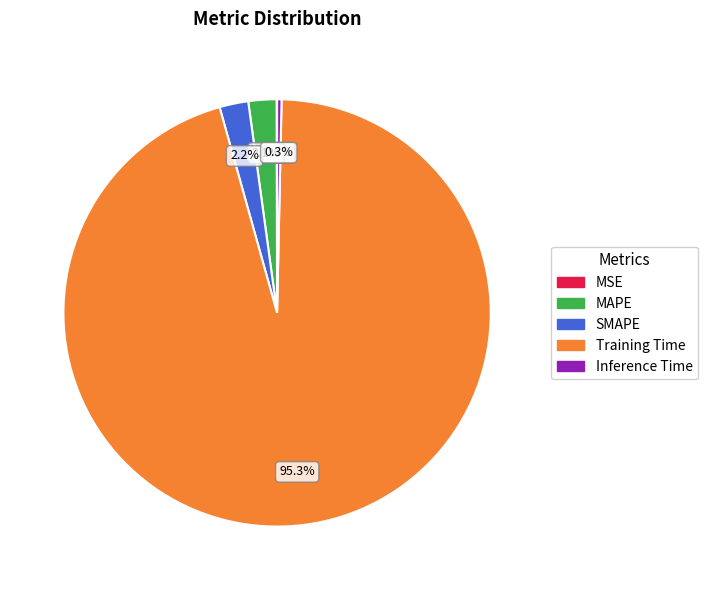

Which has a higher value, Training Time or MAPE?

Training Time